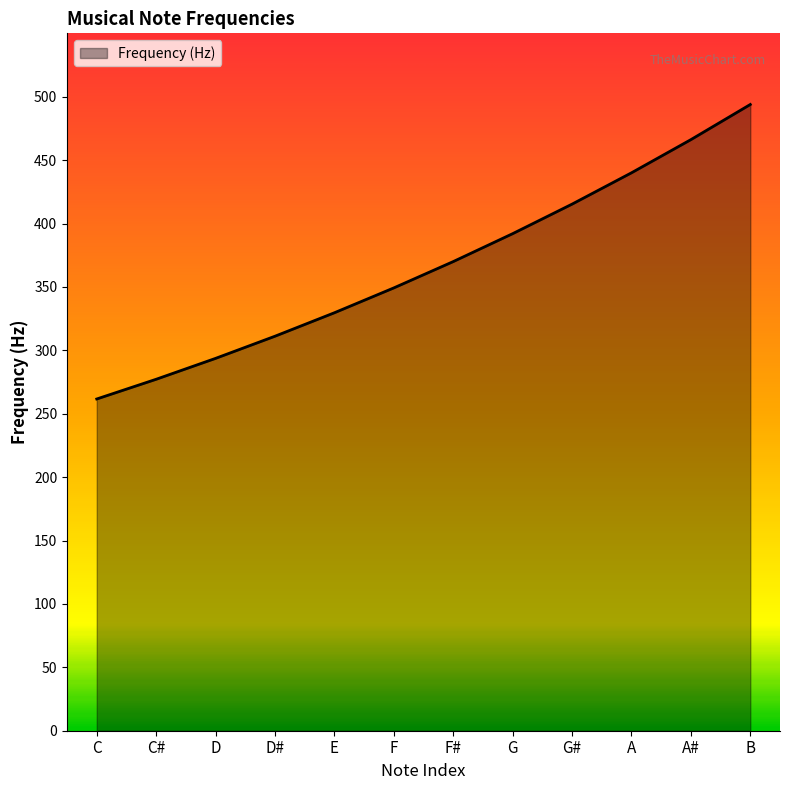

True or false: the data shows 445.3 at D.

False